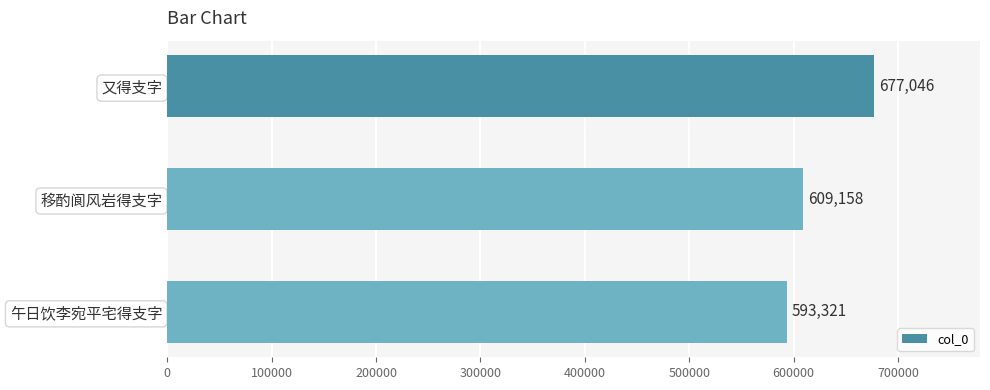

How many values are between 593321 and 677046?

3